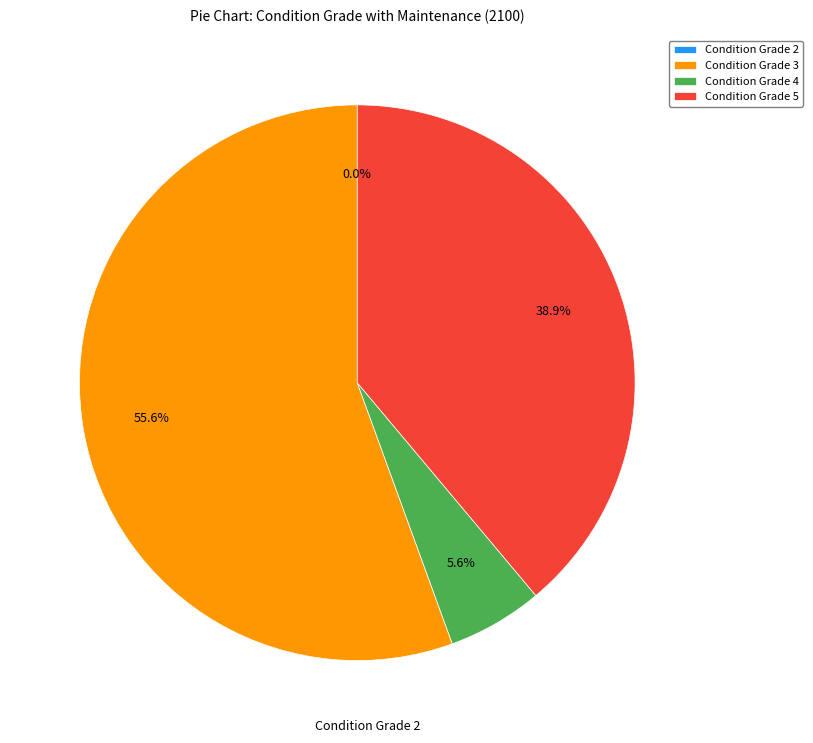

What percentage is the Condition Grade 5 slice, to the nearest percent?

39%